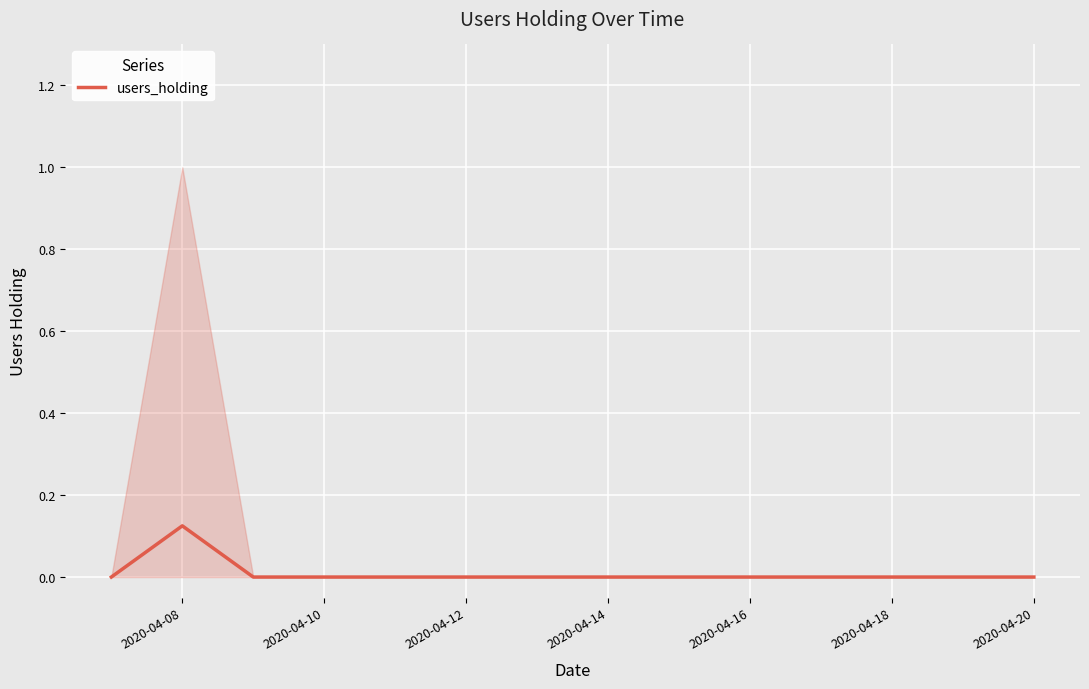

The users_holding series shows 0.0 at 2020-04-12. True or false?

True